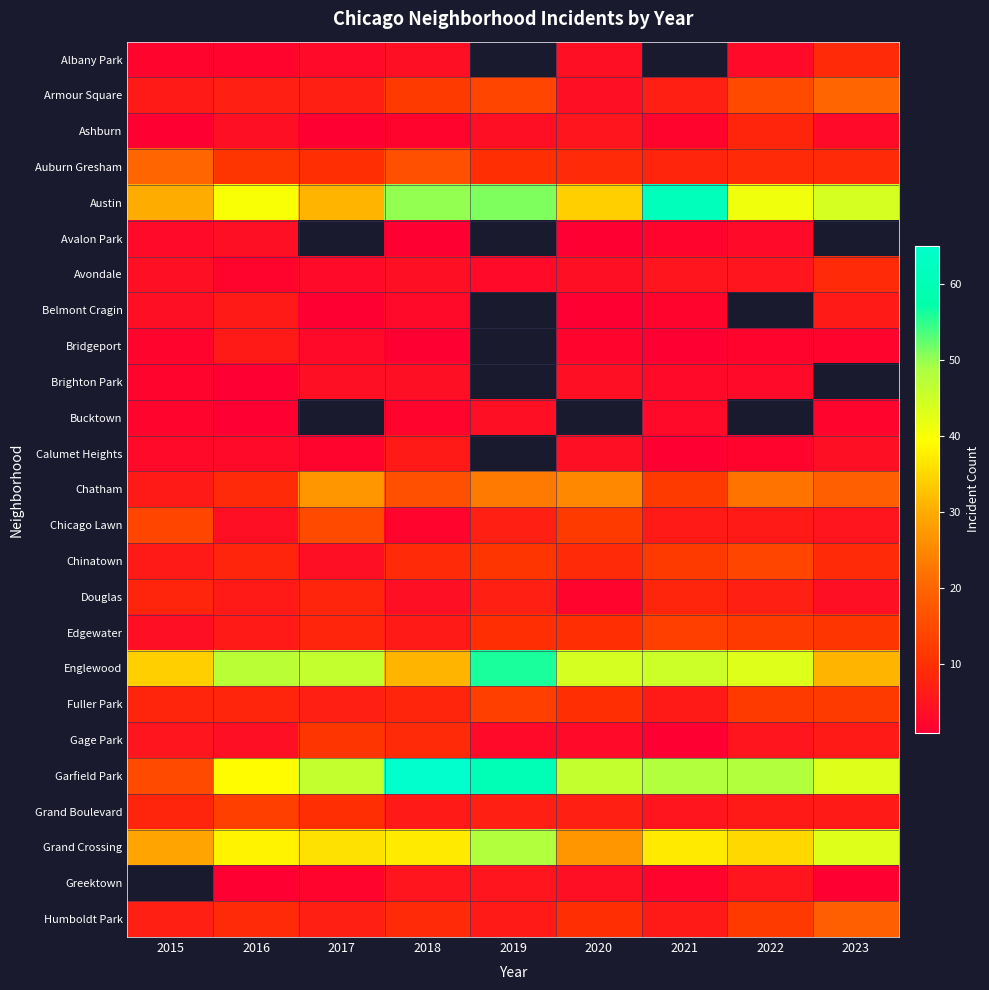

The Avalon Park series shows 1.0 at 2018. True or false?

True